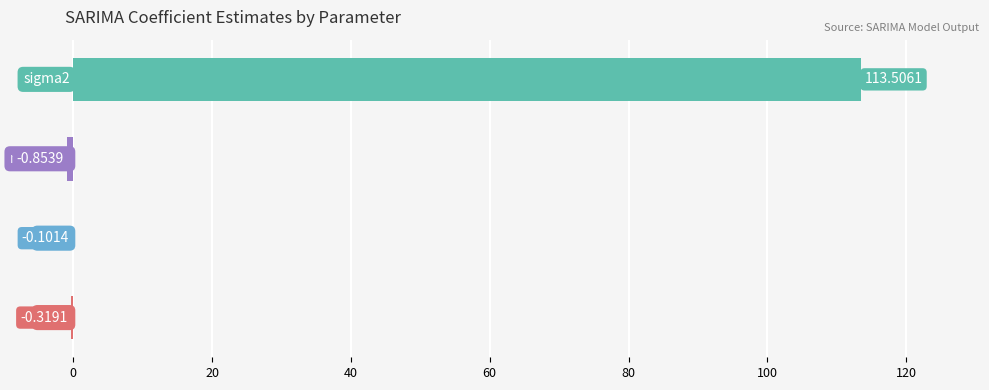

What is the greatest value displayed?

113.5